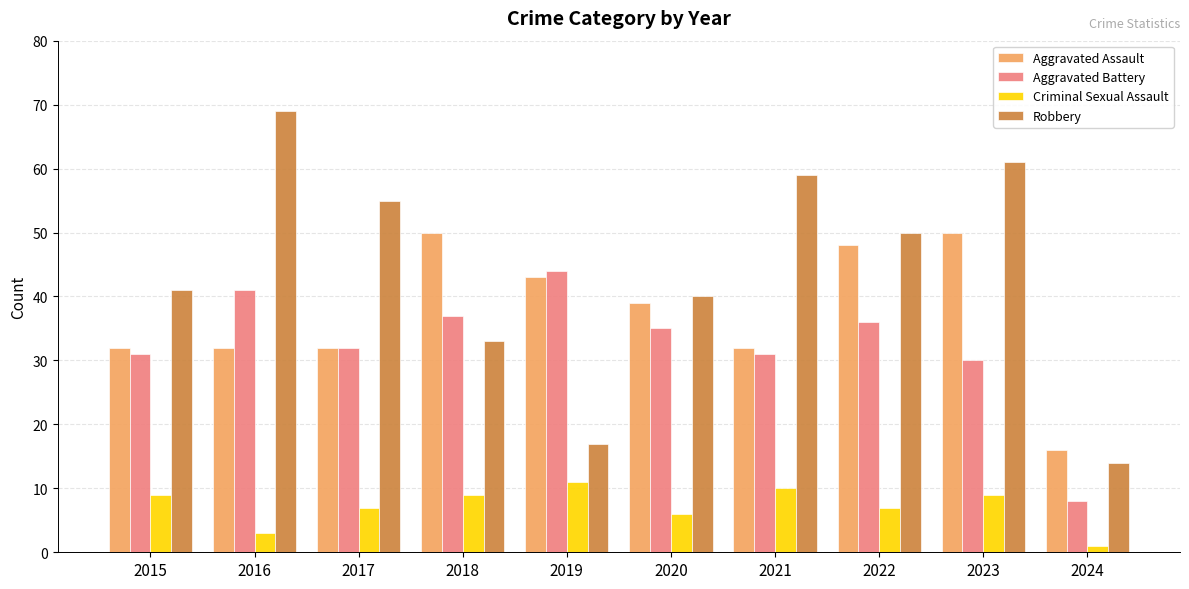

What is the difference between the maximum and minimum values in the Aggravated Battery series?

36